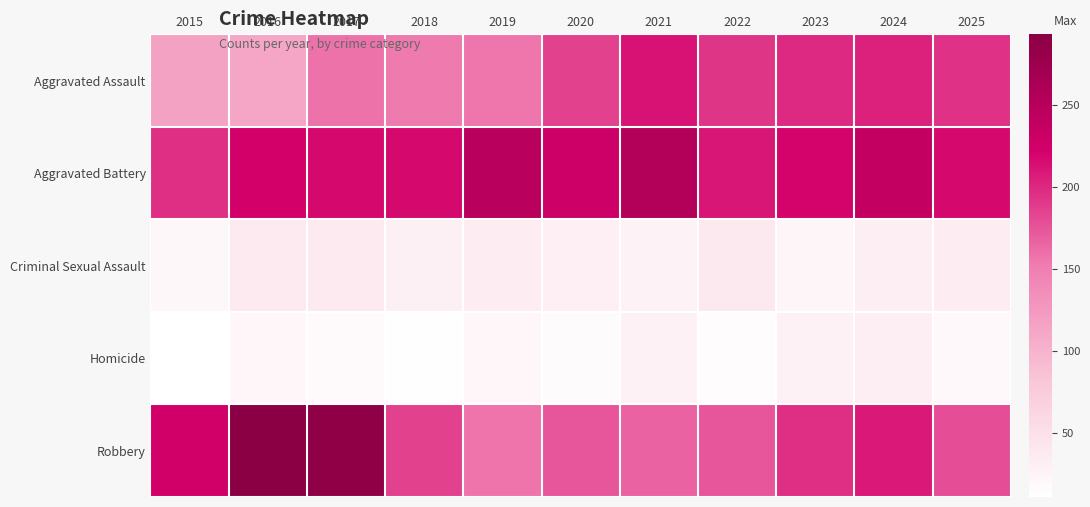

Reading left to right, transcribe all the data shown in this chart.

Aggravated Assault: 2015=116	2016=112	2017=158	2018=154	2019=156	2020=186	2021=212	2022=192	2023=199	2024=203	2025=194
Aggravated Battery: 2015=196	2016=222	2017=217	2018=218	2019=247	2020=230	2021=254	2022=210	2023=221	2024=238	2025=217
Criminal Sexual Assault: 2015=20	2016=37	2017=37	2018=29	2019=34	2020=30	2021=27	2022=38	2023=24	2024=33	2025=35
Homicide: 2015=11	2016=22	2017=18	2018=13	2019=23	2020=16	2021=28	2022=15	2023=28	2024=31	2025=19
Robbery: 2015=225	2016=293	2017=288	2018=186	2019=157	2020=173	2021=167	2022=174	2023=195	2024=209	2025=178